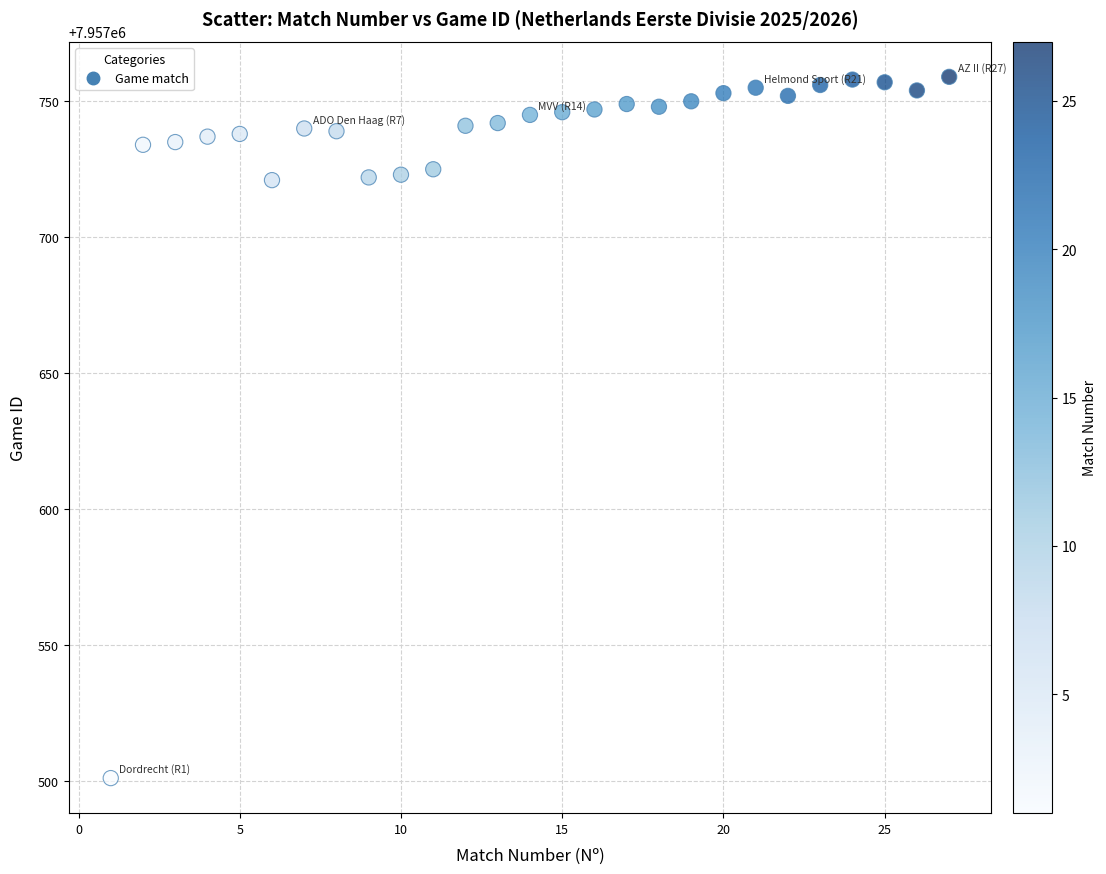

What is the range of Y values (max minus min)?

258